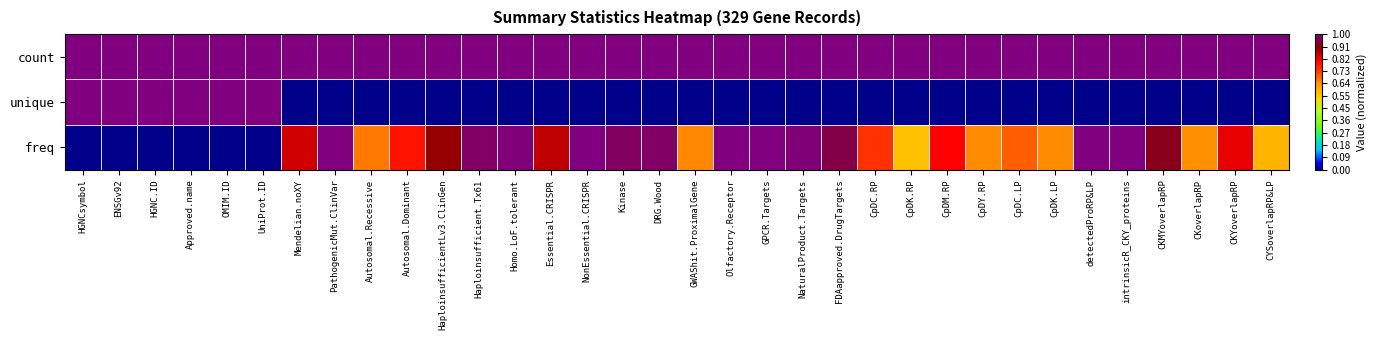

Which label corresponds to the smallest value in the chart?

Mendelian.noXY